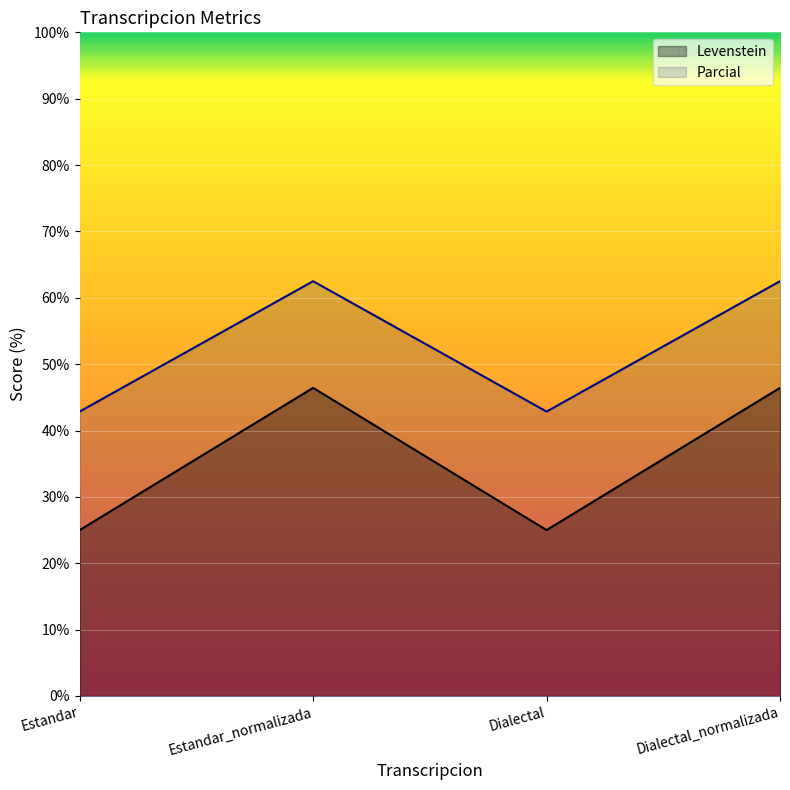

True or false: Levenstein and Parcial cross at least once.

False